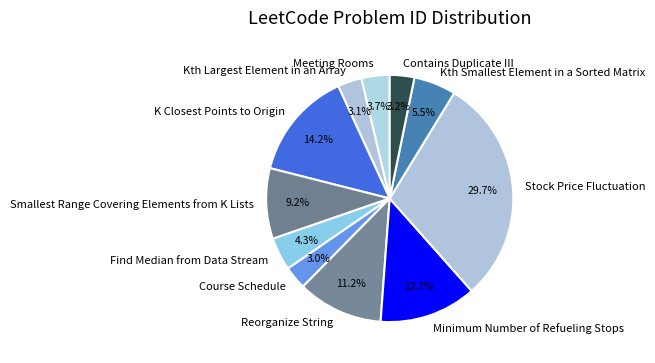

To the nearest percent, what percentage of the pie is Reorganize String?

11%